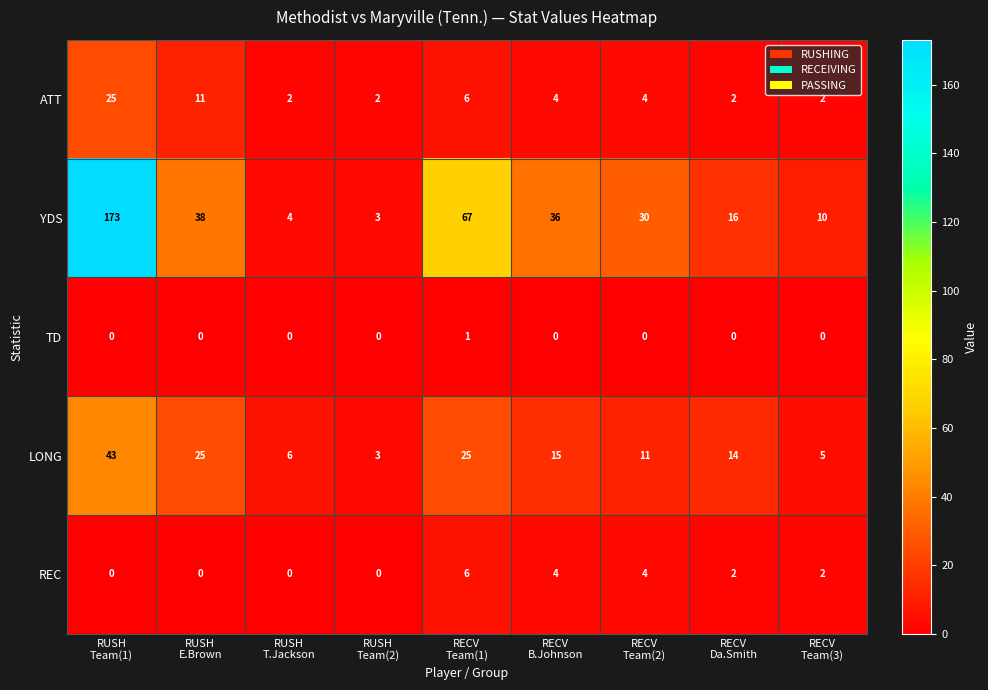

Which series has the largest total across all categories?

YDS